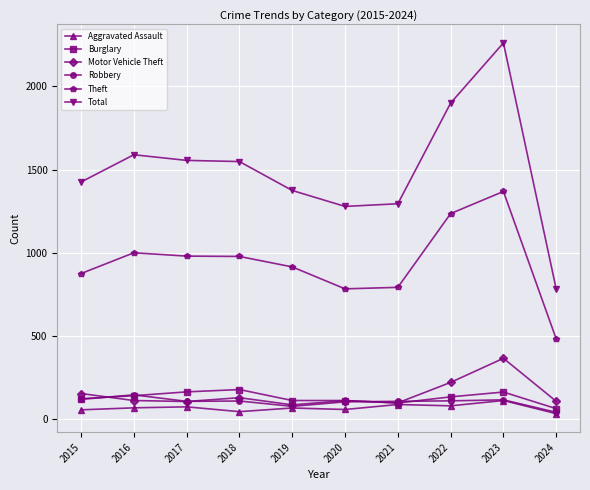

Rank the series by their maximum value, from highest to lowest.

Total, Theft, Motor Vehicle Theft, Burglary, Robbery, Aggravated Assault